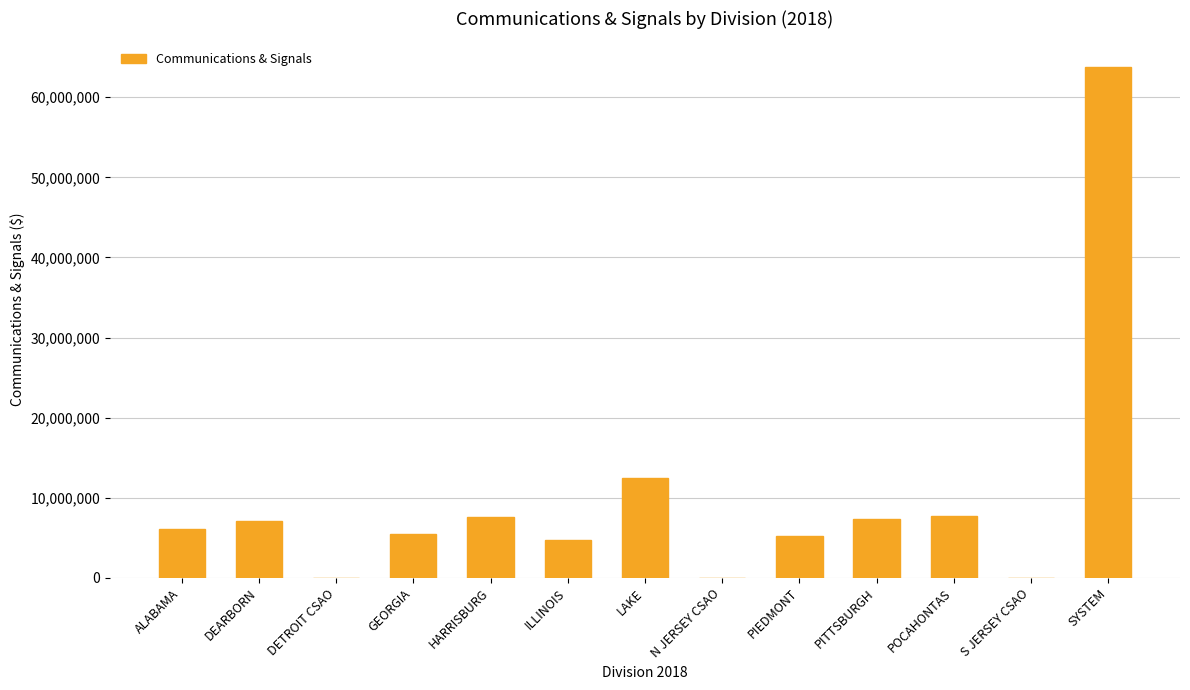

What value does the data have at N JERSEY CSAO?

49.2